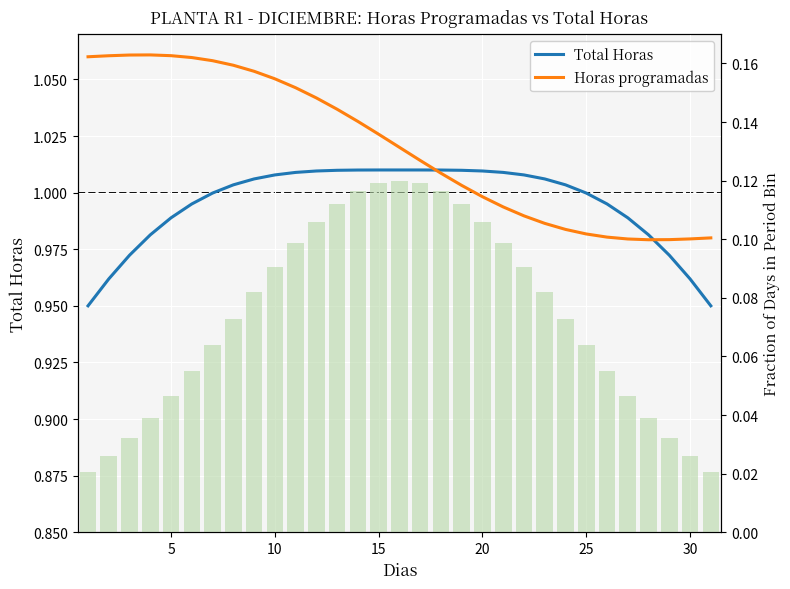

What is the difference between the maximum and minimum values in the Fraction of Days series?

0.1